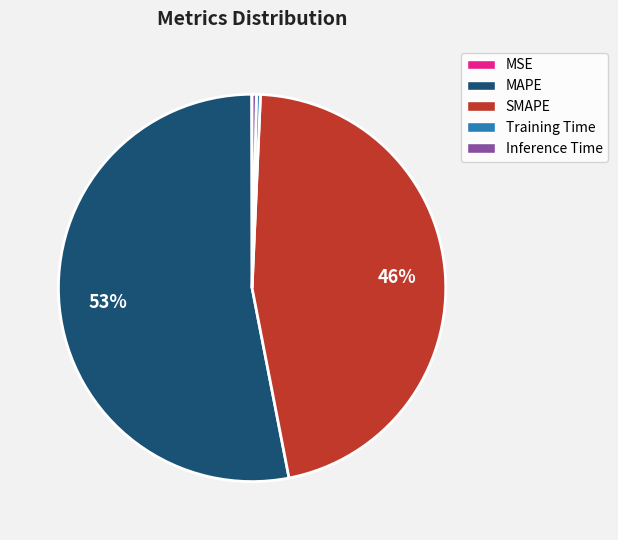

Which category has the biggest portion of the pie?

MAPE